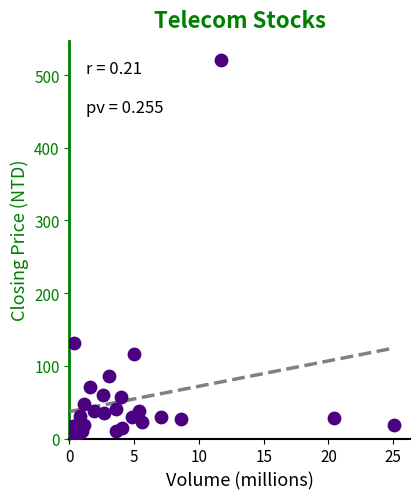

What Y value in the scatter plot is closest to 261?

131.5